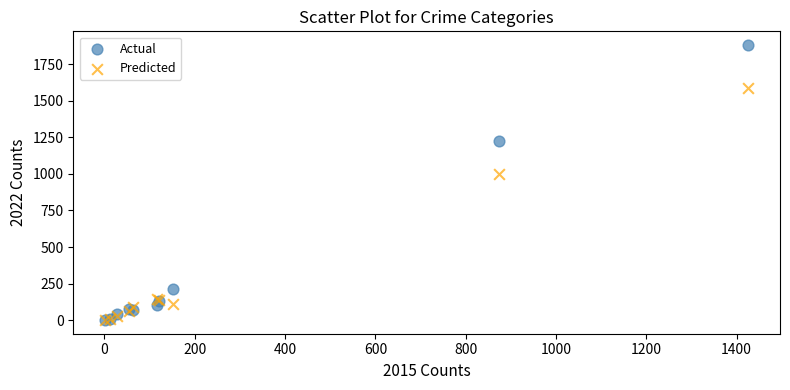

In the Actual series, what Y value is closest to 942?

1222